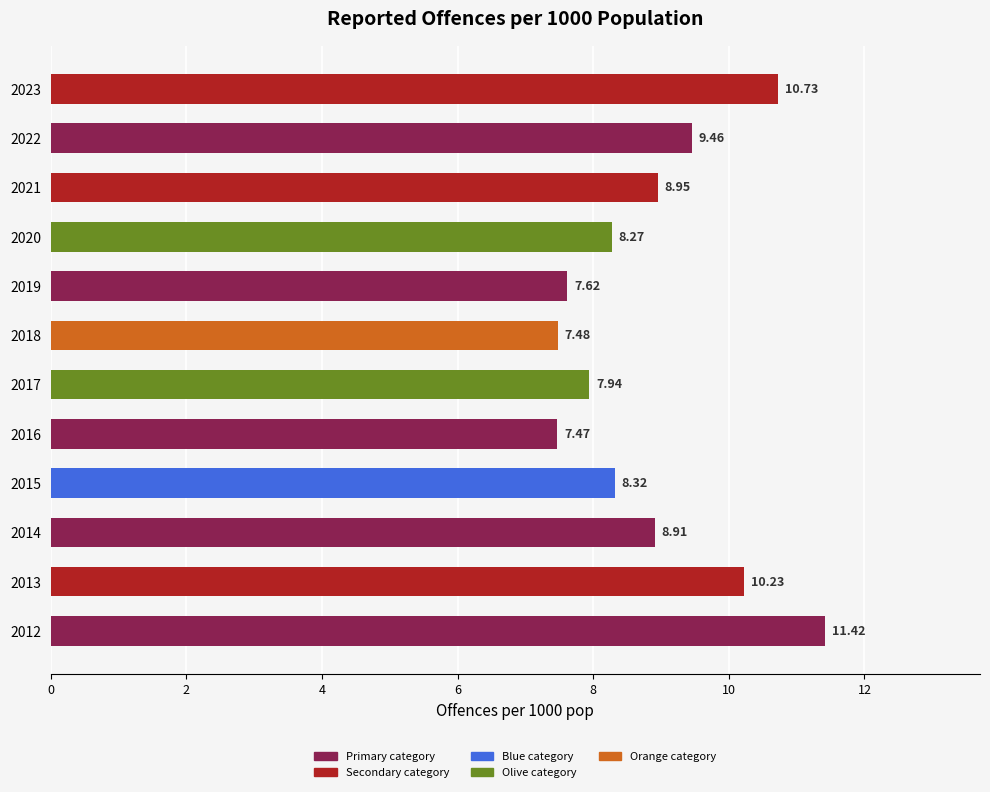

Rank the categories by value from highest to lowest.

2012, 2023, 2013, 2022, 2021, 2014, 2015, 2020, 2017, 2019, 2018, 2016